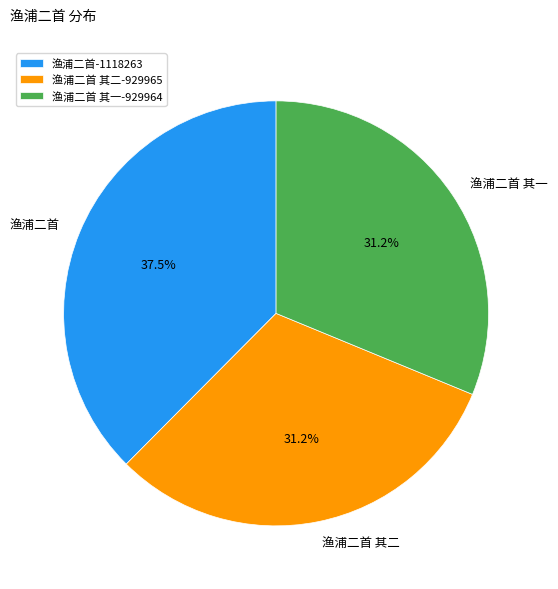

What percentage is the 渔浦二首 其一 slice, to the nearest percent?

31%